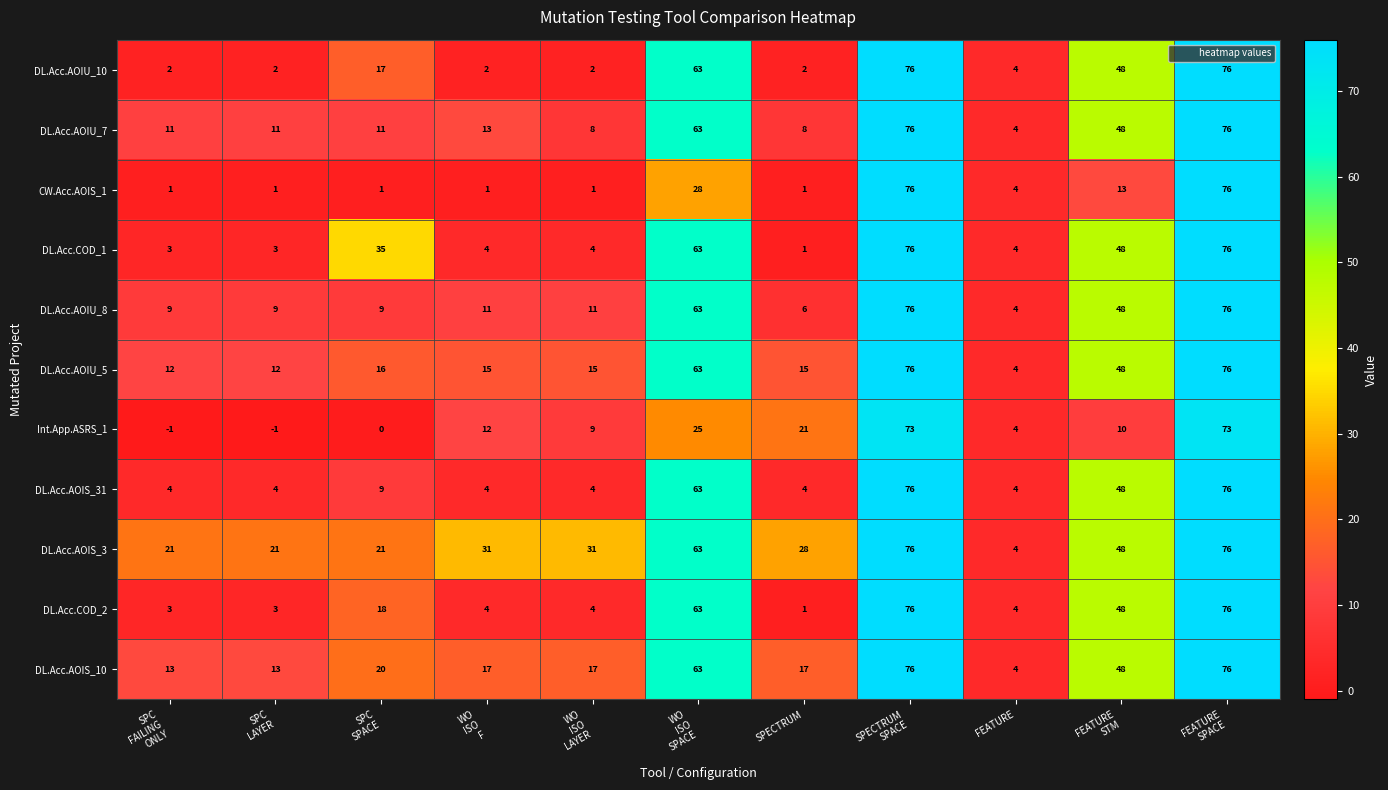

What is the difference between the second highest and second lowest values in the DL.Acc.AOIS_10 series?

63